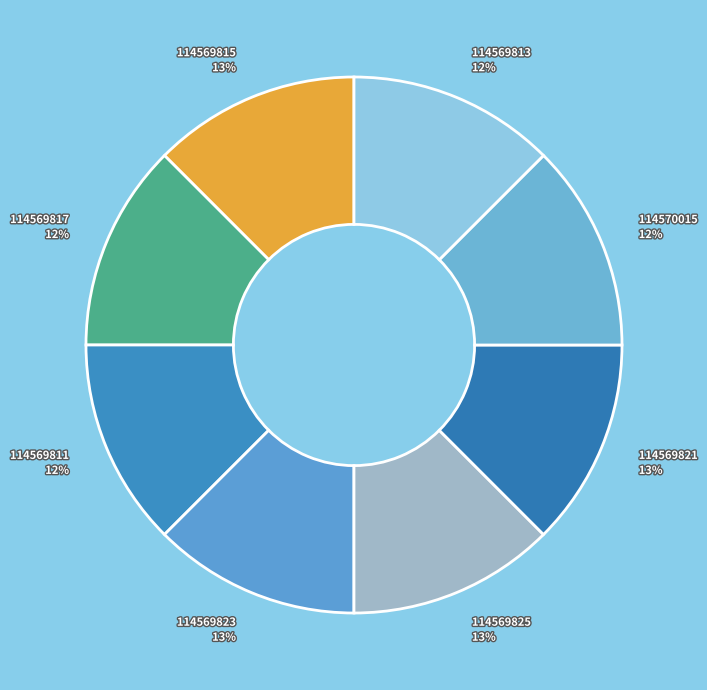

Do 114569811 12% and 114569817 12% together represent more than half of the pie?

No